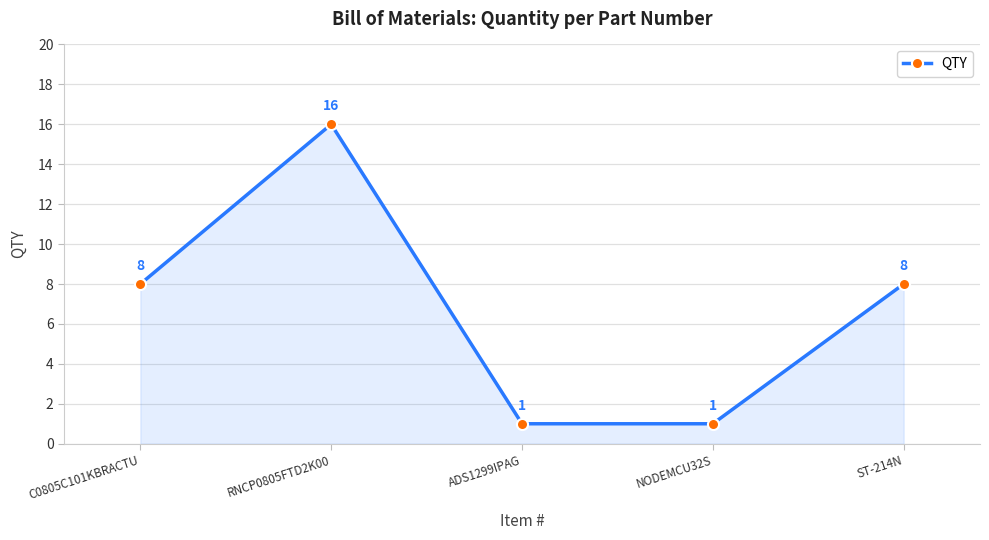

The chart shows a value of 1 at ADS1299IPAG. True or false?

True